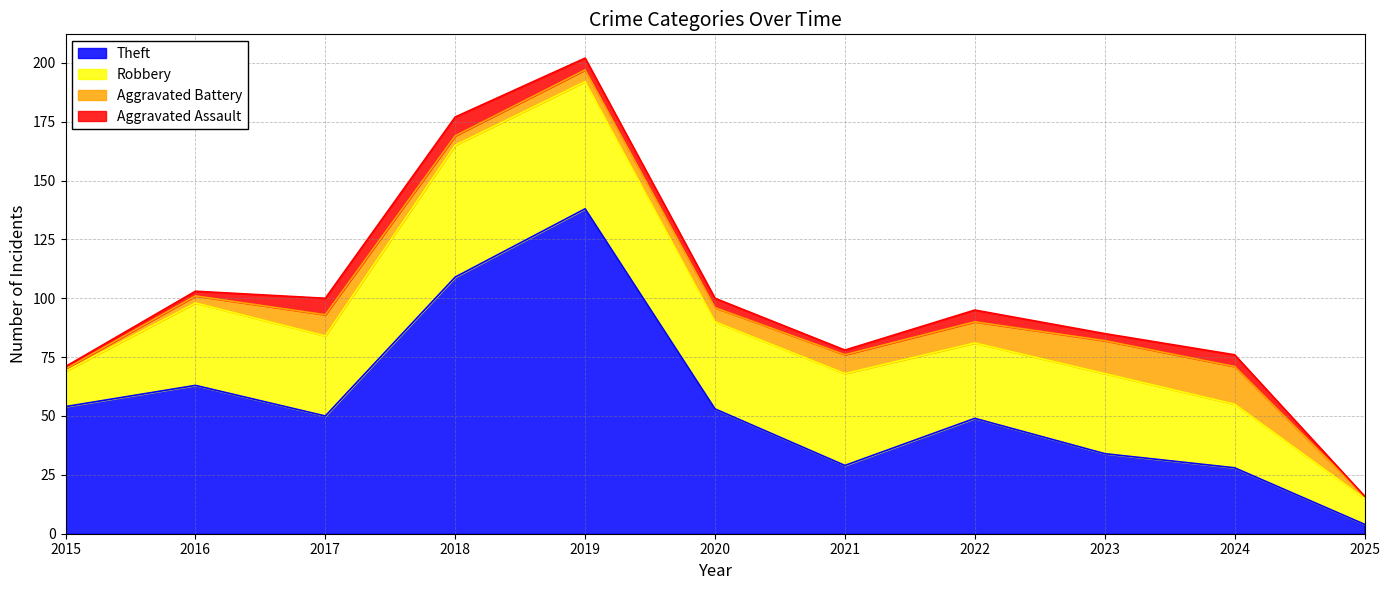

What is the value of the Robbery point at the 9th from the left?

34